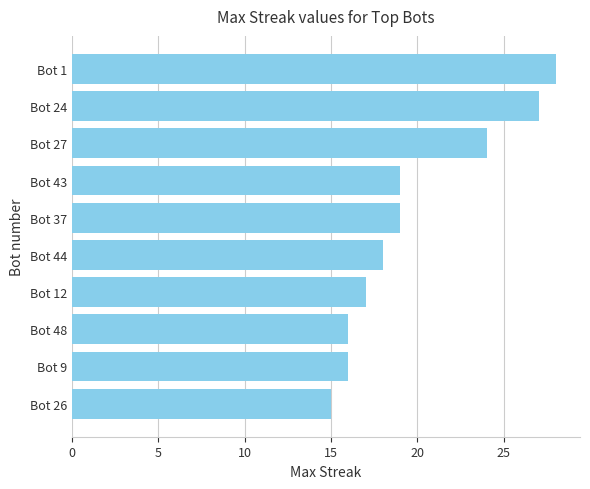

What is the change in value from Bot 26 to Bot 44?

+3